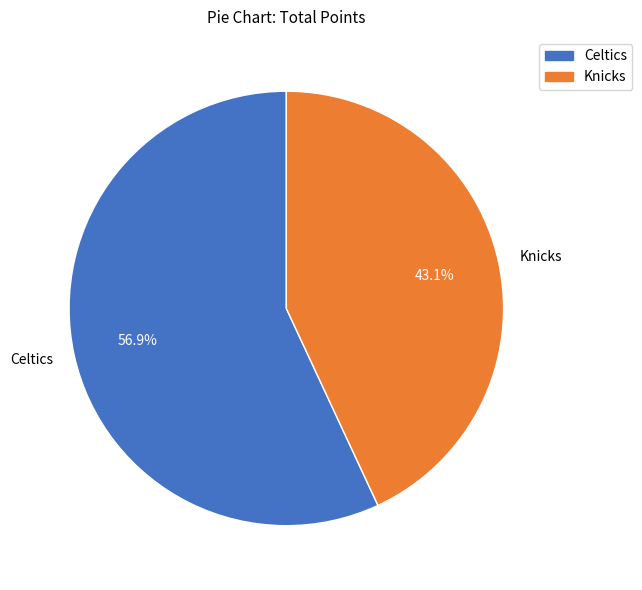

Combined, do Knicks and Celtics account for over 50%?

Yes